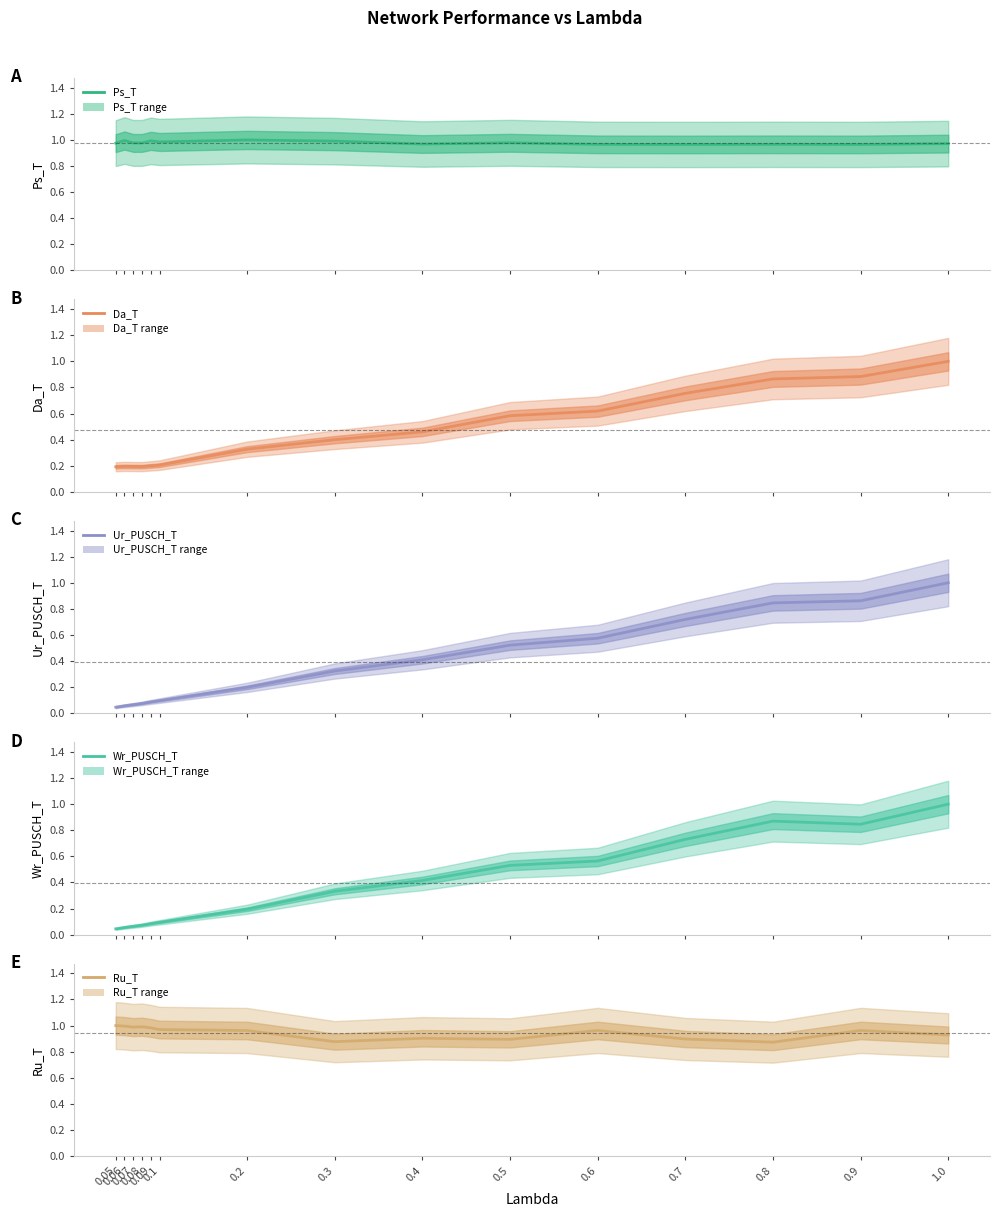

Which has a higher value, 0.7 or 0.5?

0.5